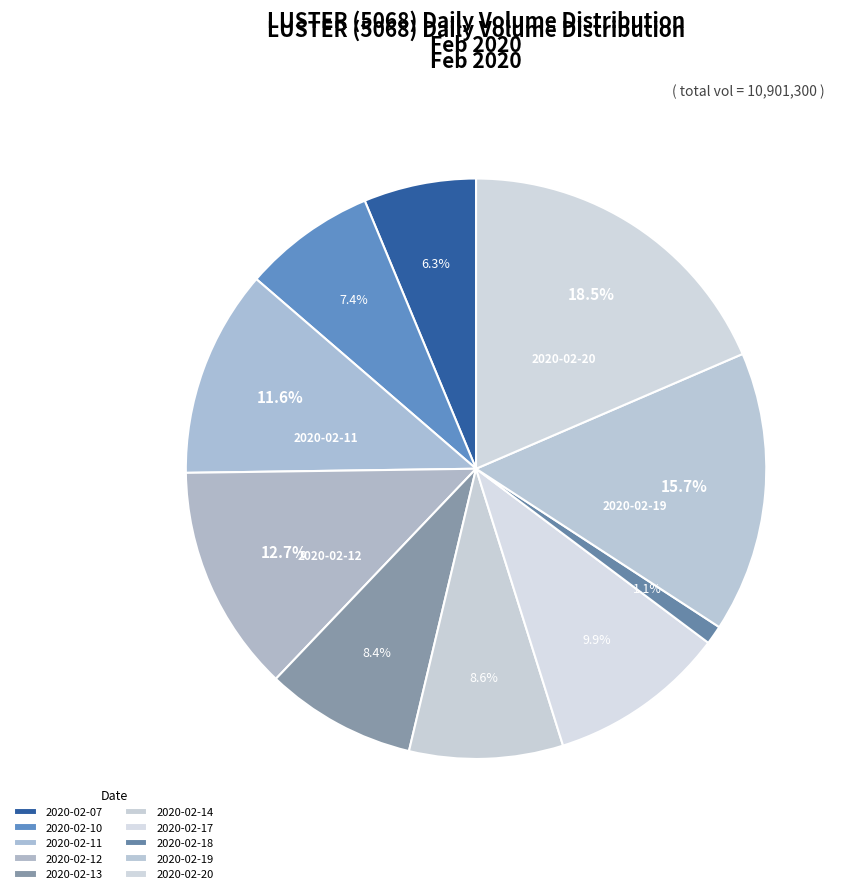

To the nearest percent, what portion does 2020-02-18 represent?

1%